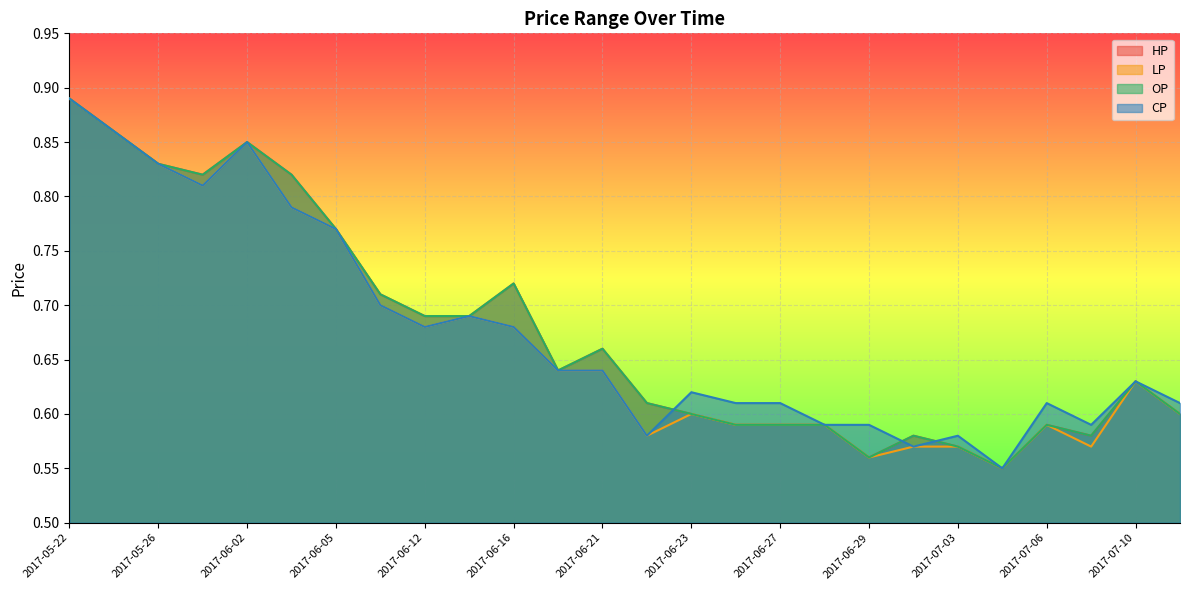

Count the number of data series in this chart.

4